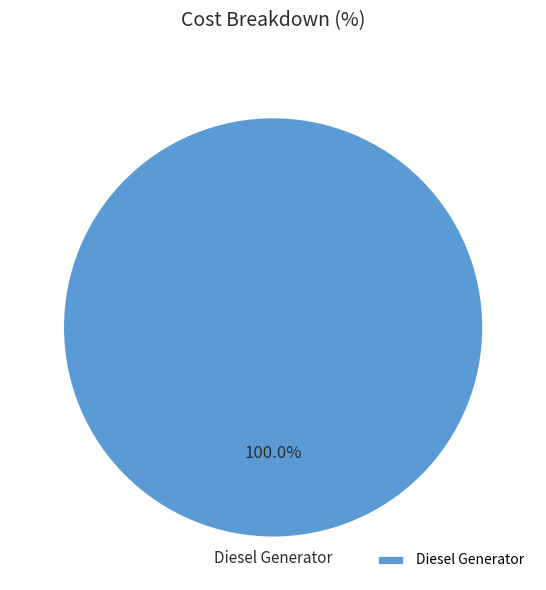

What is the majority slice?

Diesel Generator